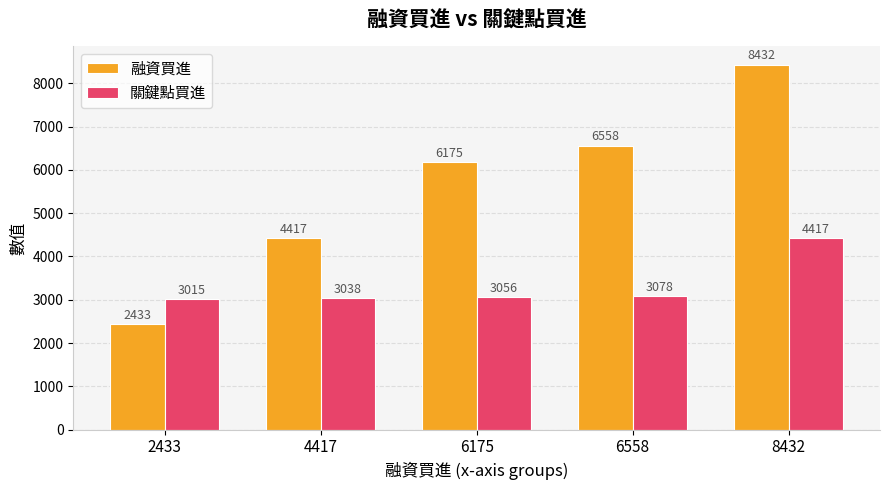

What is the average value of the 關鍵點買進 series?

3321